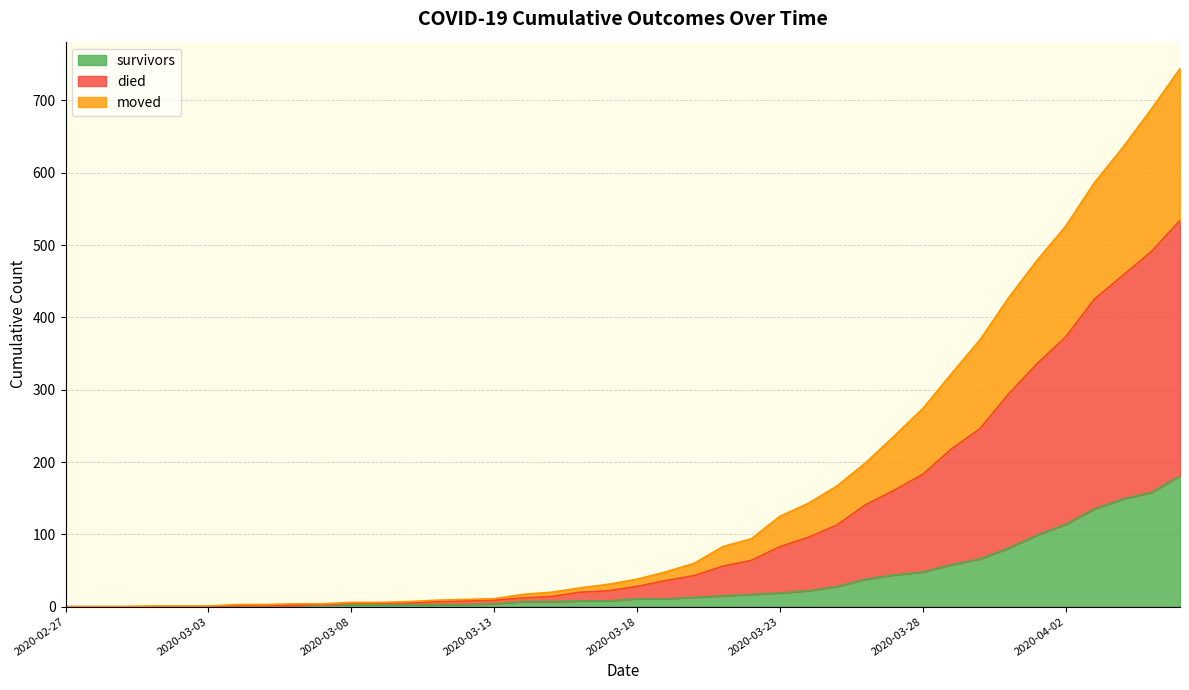

What is the sum of the survivors values at 2020-03-18 and 2020-03-02?

11